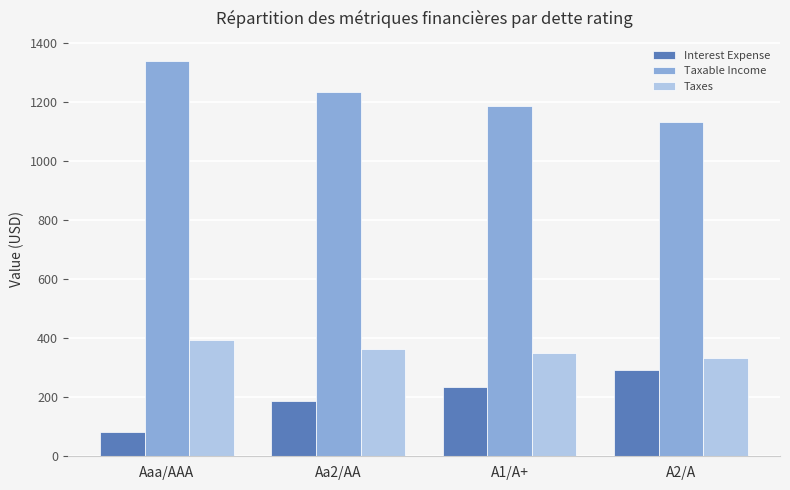

How many groups of bars are there?

4